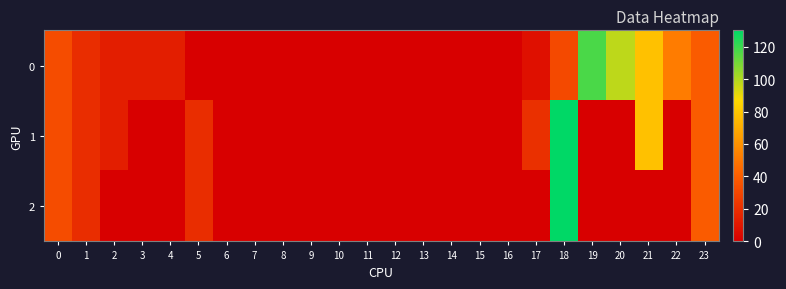

Reading left to right, what are all the values shown in this chart?

0: 0=32.5	1=19.5	2=13.0	3=13.0	4=13.0	5=0.0	6=0.0	7=0.0	8=0.0	9=0.0	10=0.0	11=0.0	12=0.0	13=0.0	14=0.0	15=0.0	16=0.0	17=7.5	18=31.2	19=117.0	20=97.5	21=78.0	22=52.0	23=39.0
1: 0=32.5	1=19.5	2=13.0	3=0.0	4=0.0	5=19.5	6=0.0	7=0.0	8=0.0	9=0.0	10=0.0	11=0.0	12=0.0	13=0.0	14=0.0	15=0.0	16=0.0	17=20.8	18=130.0	19=0.0	20=0.0	21=78.0	22=0.0	23=39.0
2: 0=32.5	1=19.5	2=0.0	3=0.0	4=0.0	5=19.5	6=0.0	7=0.0	8=0.0	9=0.0	10=0.0	11=0.0	12=0.0	13=0.0	14=0.0	15=0.0	16=0.0	17=0.0	18=130.0	19=0.0	20=0.0	21=0.0	22=0.0	23=39.0